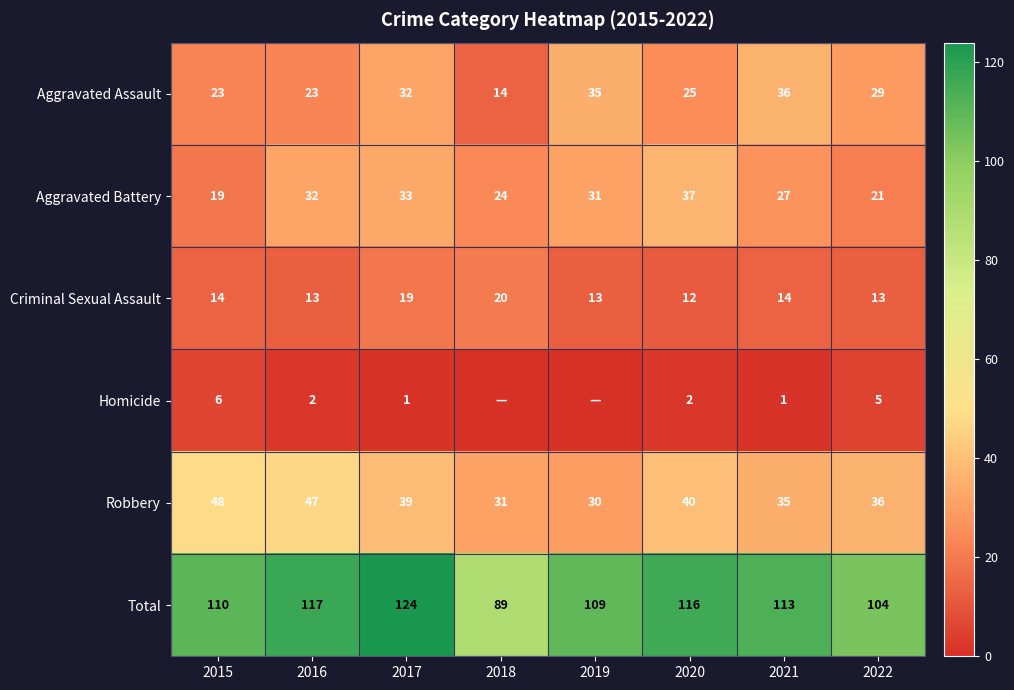

What is the sum of all Aggravated Assault values?

217